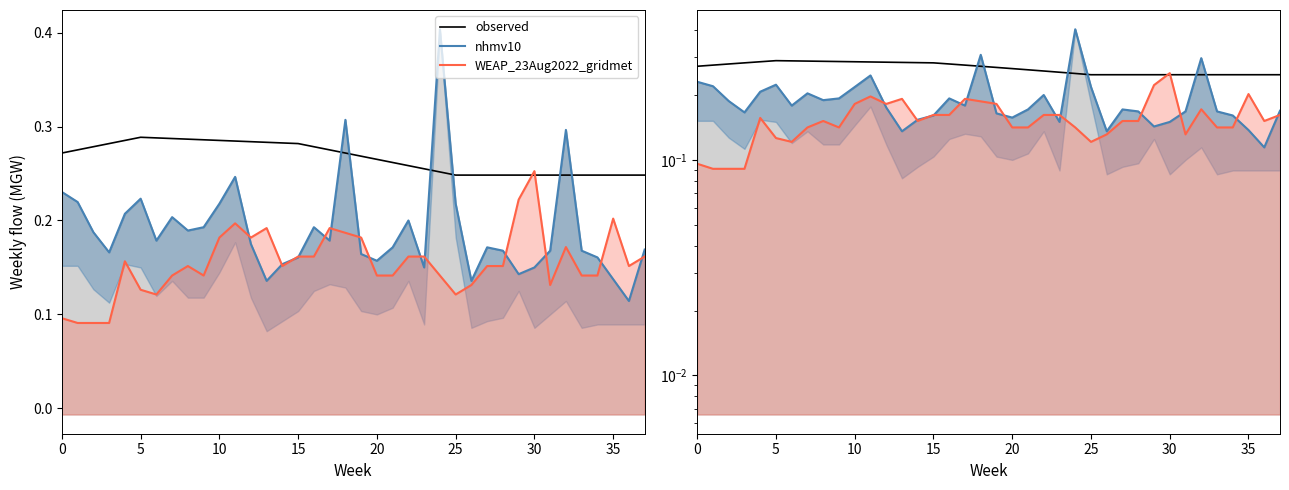

Is it true that observed equals 0.1 at 10?

False